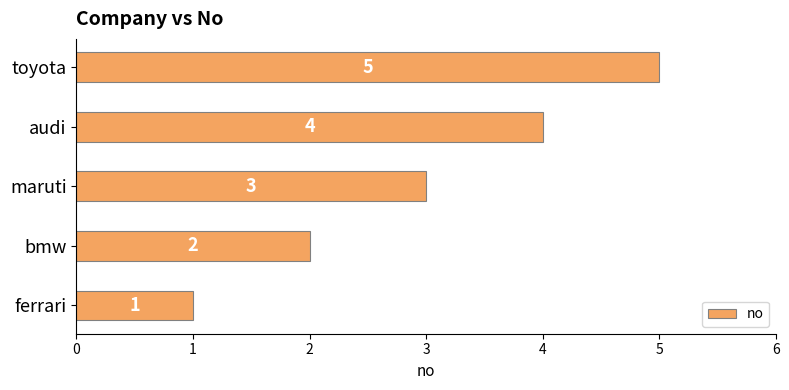

Does the chart contain stacked bars?

No